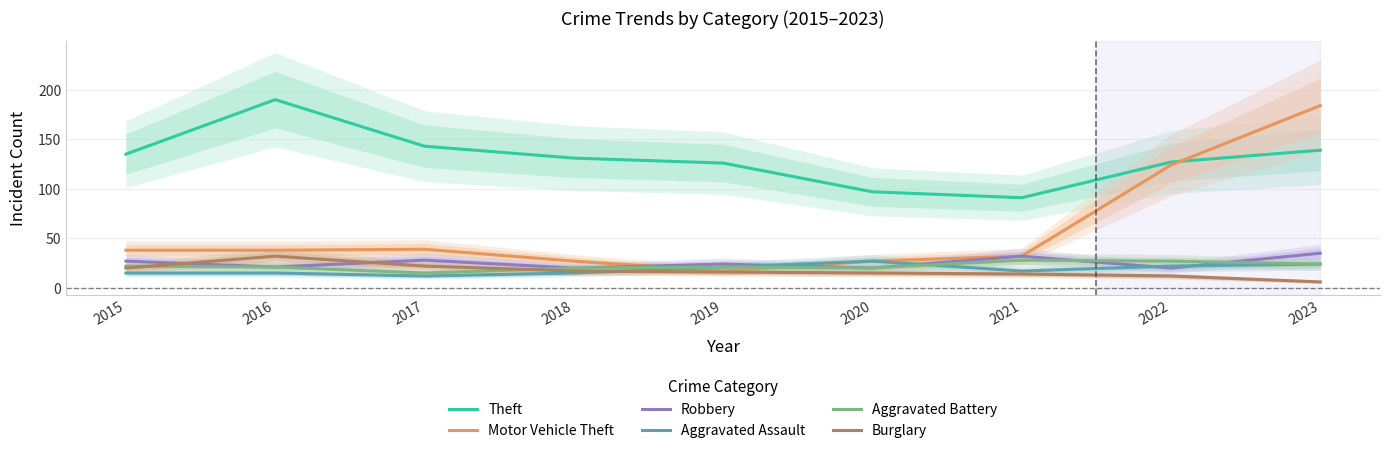

What is the difference between the maximum and minimum values in the Burglary series?

26